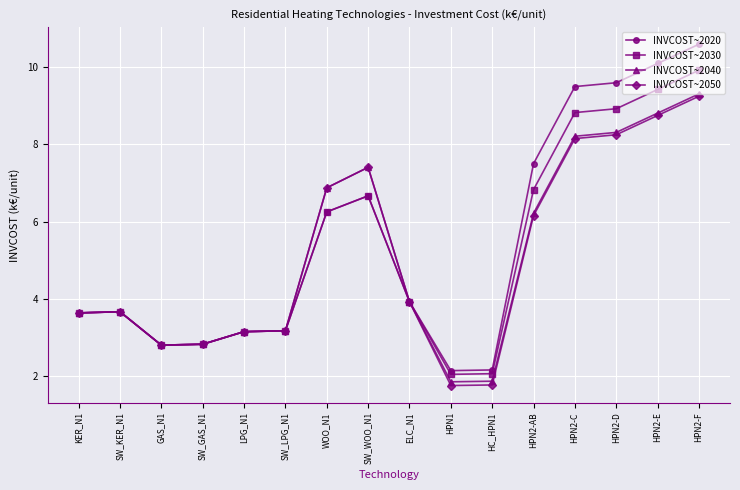

Which series has the largest range (max minus min)?

INVCOST~2020